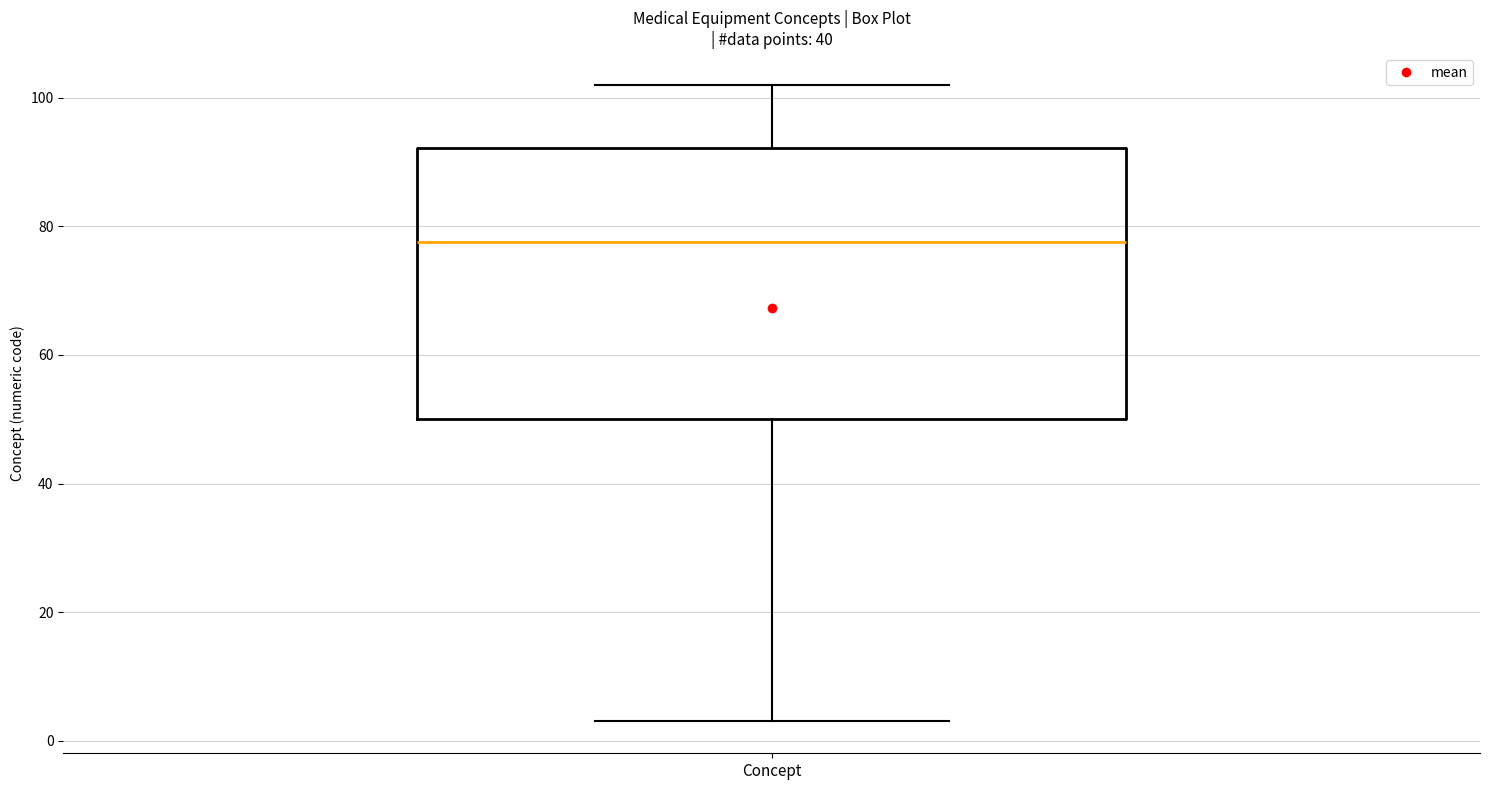

Where does the lower whisker of the box for Concept end on the y-axis? The values are not printed on the chart, so give them approximately, as read against the axis.

4